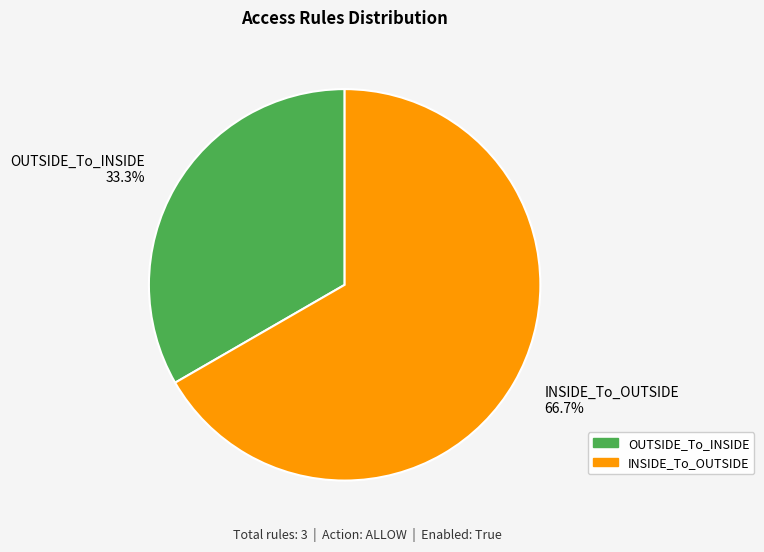

To the nearest percent, what is the difference between the largest and smallest slice percentages?

33%